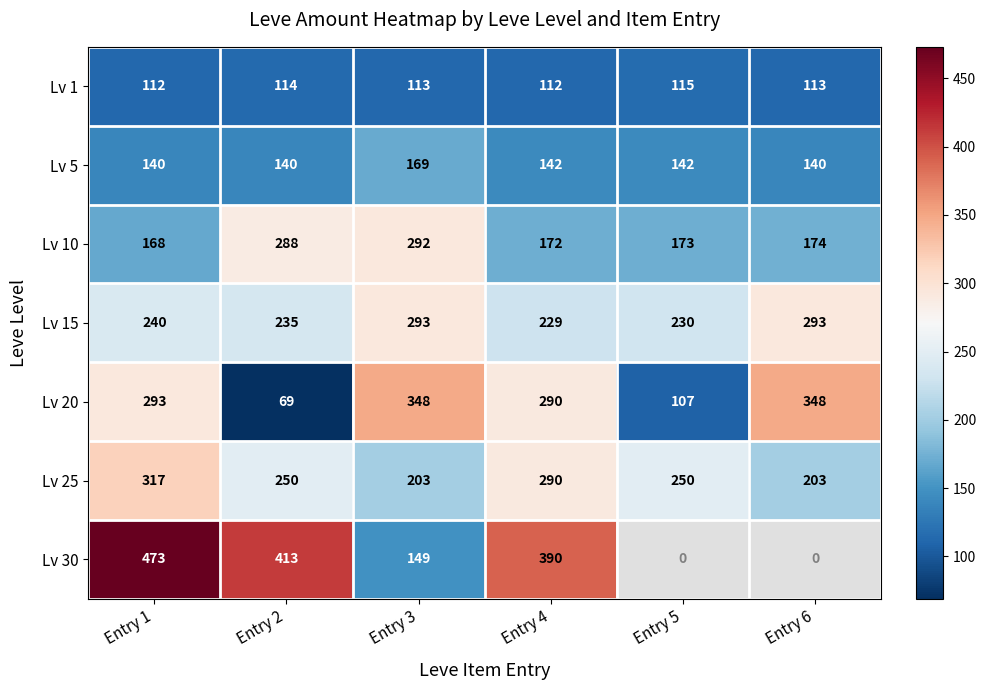

What is the sum of all Lv 1 values?

679